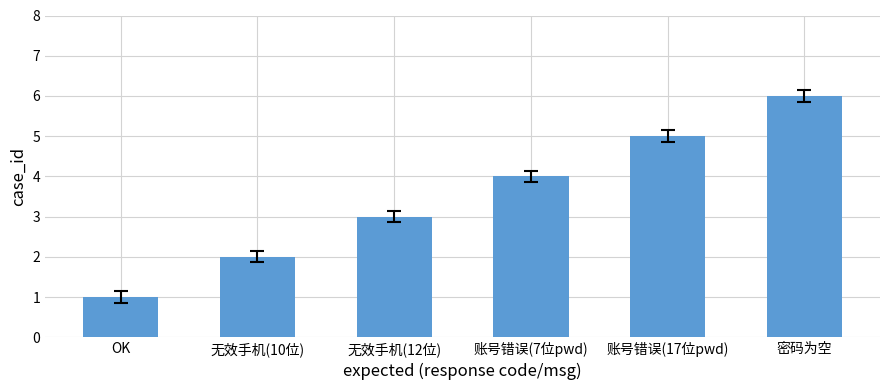

What is the sum of the values at 无效手机(12位) and OK?

4